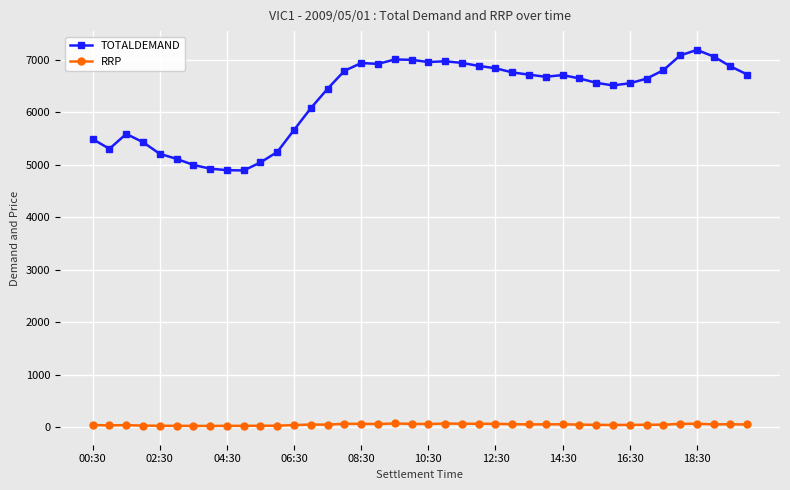

What is the value of the TOTALDEMAND point at the 9th from the left?

4894.2